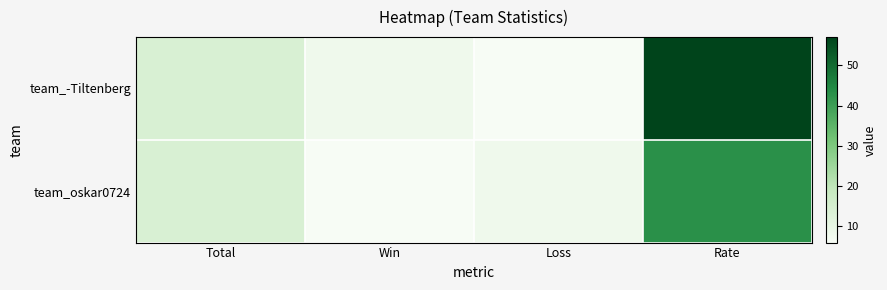

At Rate, list the series in order from largest to smallest.

team_-Tiltenberg, team_oskar0724